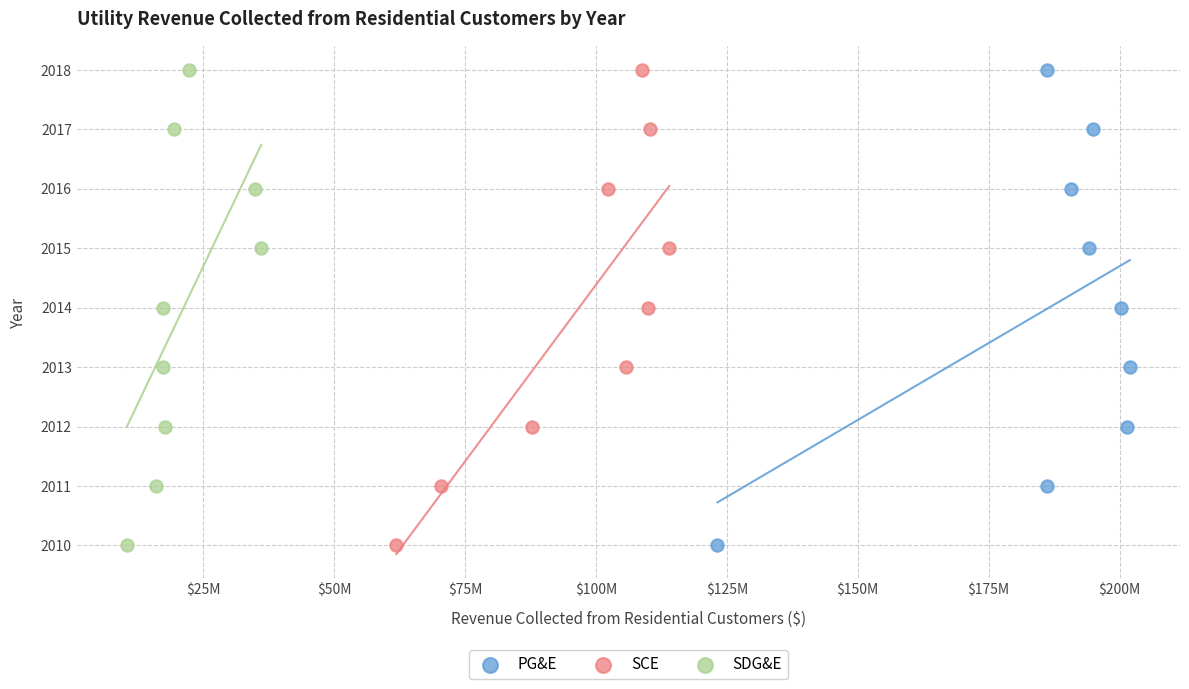

What are all the series names shown in the legend?

PG&E, SCE, SDG&E